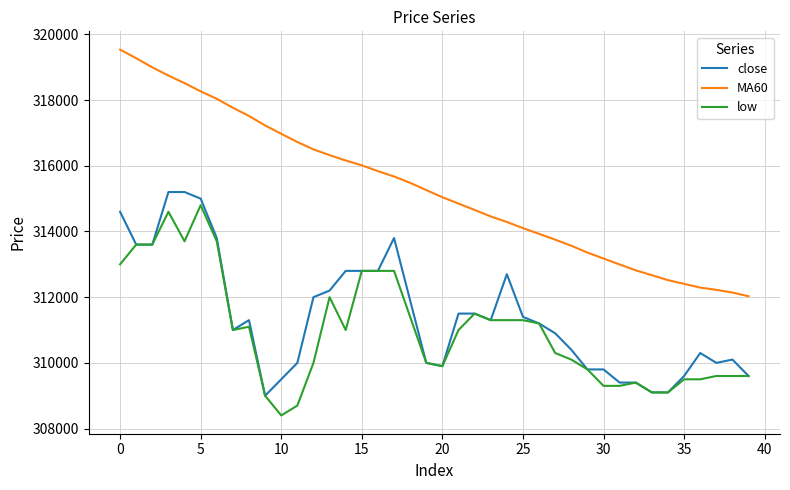

What is the lowest value of the low series?

308400.0